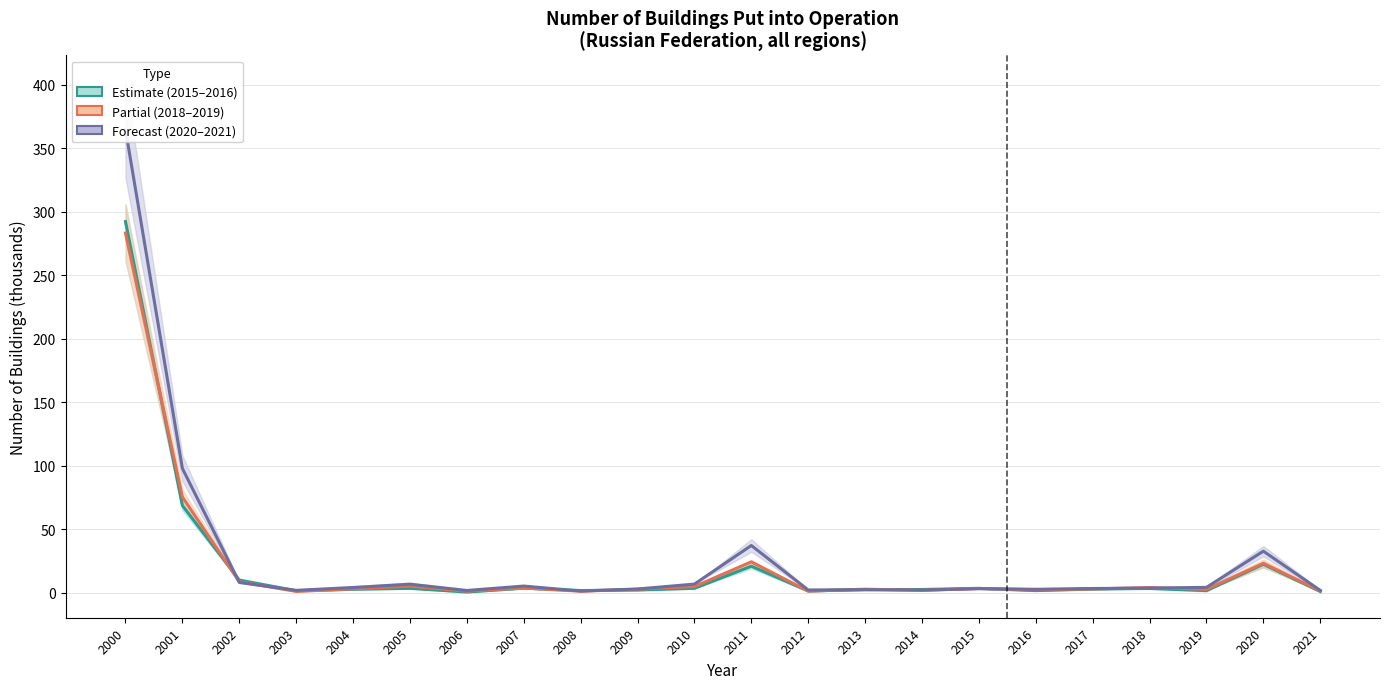

Reading right to left, extract all data points from this chart.

2015 (Estimate): 0.8	22.3	1.6	3.2	2.8	1.5	3.3	2.4	2.3	1.3	20.8	3.3	2.0	1.6	3.5	0.4	3.3	2.6	1.4	9.9	68.6	292.3
2018-2019 (Partial): 1.3	23.1	2.5	4.0	2.8	2.2	3.2	1.8	2.7	1.2	24.2	4.8	2.6	1.1	3.6	1.1	5.1	2.9	0.9	8.6	75.3	283.3
2020-2021 (Forecast): 1.7	32.6	4.1	3.5	3.2	2.6	3.1	2.0	2.3	2.0	37.1	6.7	2.8	1.2	5.1	1.7	6.6	4.0	1.8	8.0	97.9	364.9